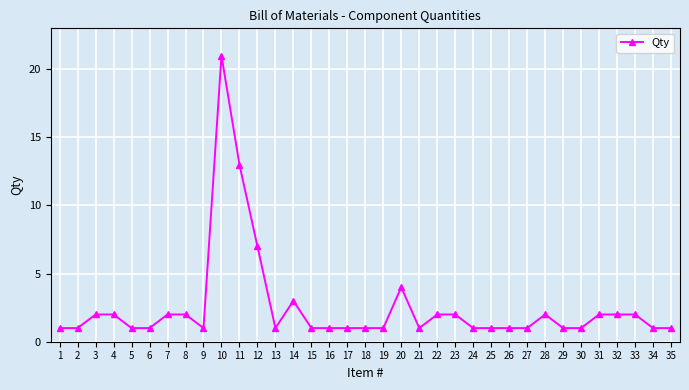

Is this an area chart (filled region under the line)?

No